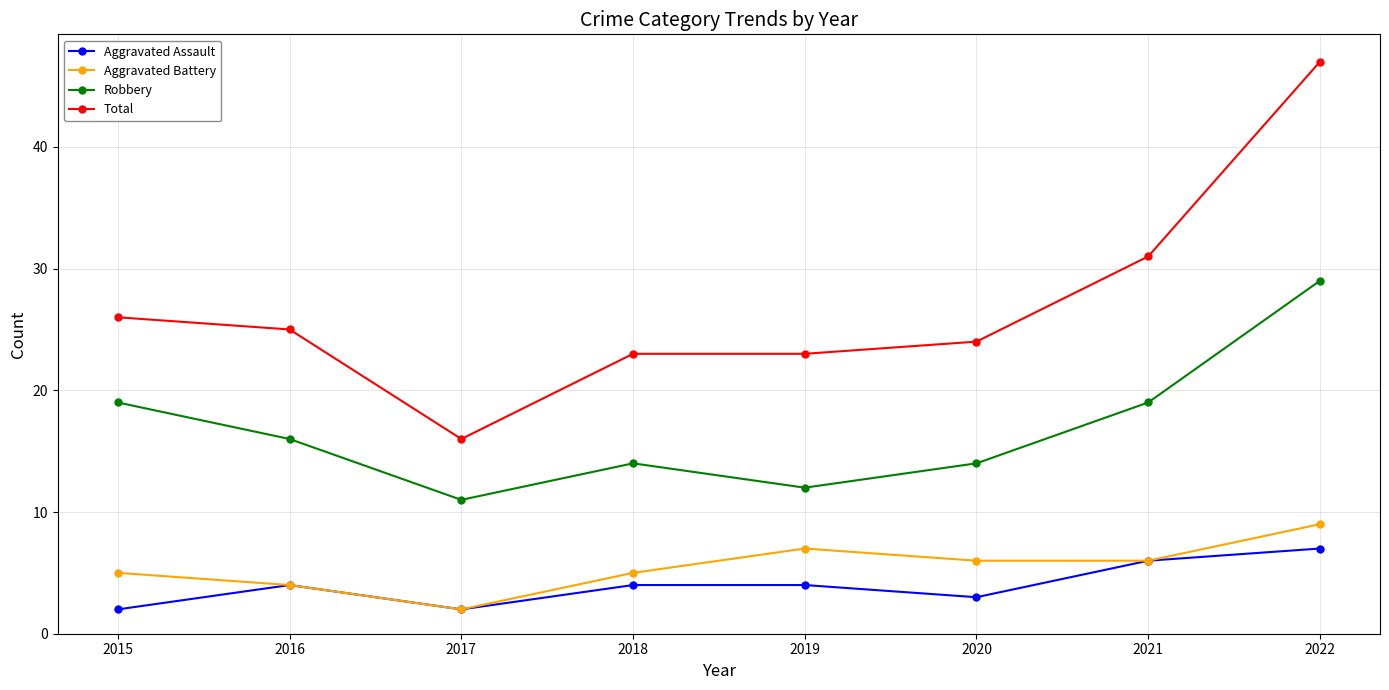

What is the difference between the highest and lowest values at 2015?

24